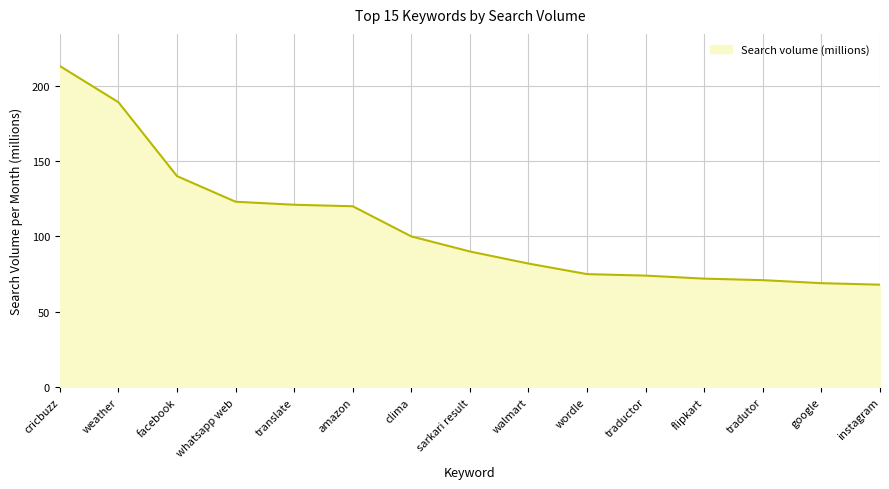

What is the difference between the maximum and minimum values?

145